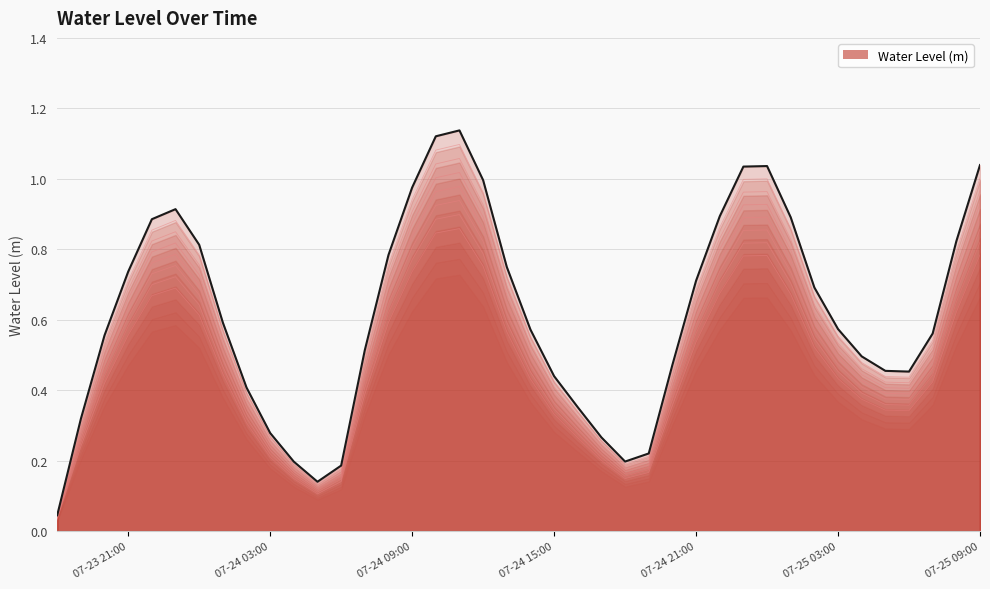

What is the sum of all values?

22.0